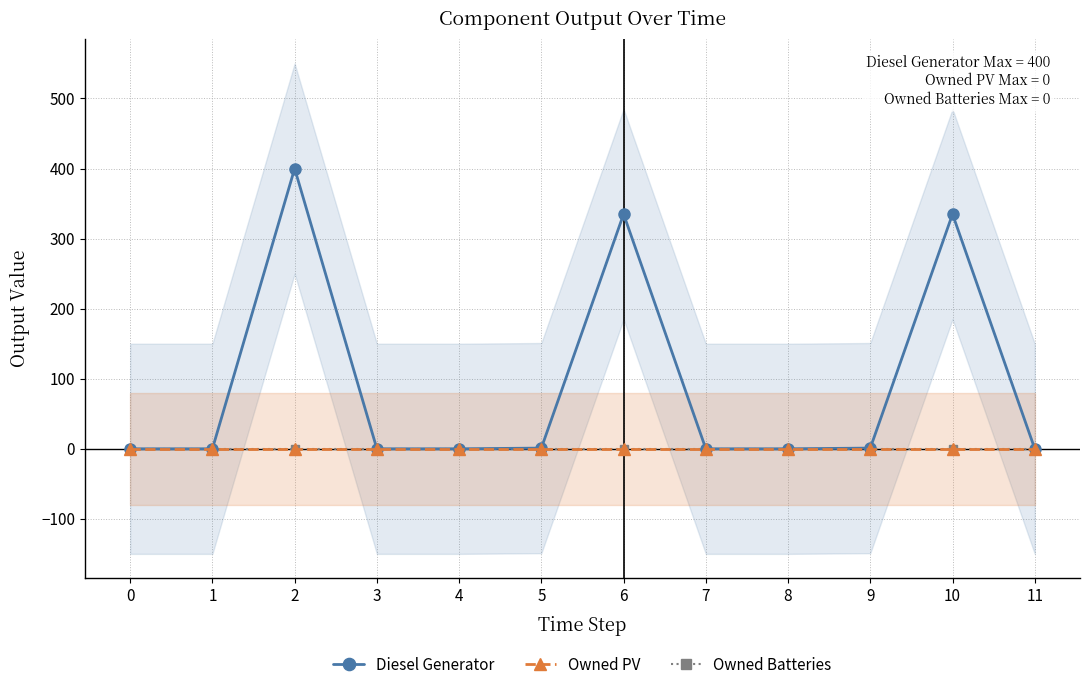

How many lines are shown in the chart?

3